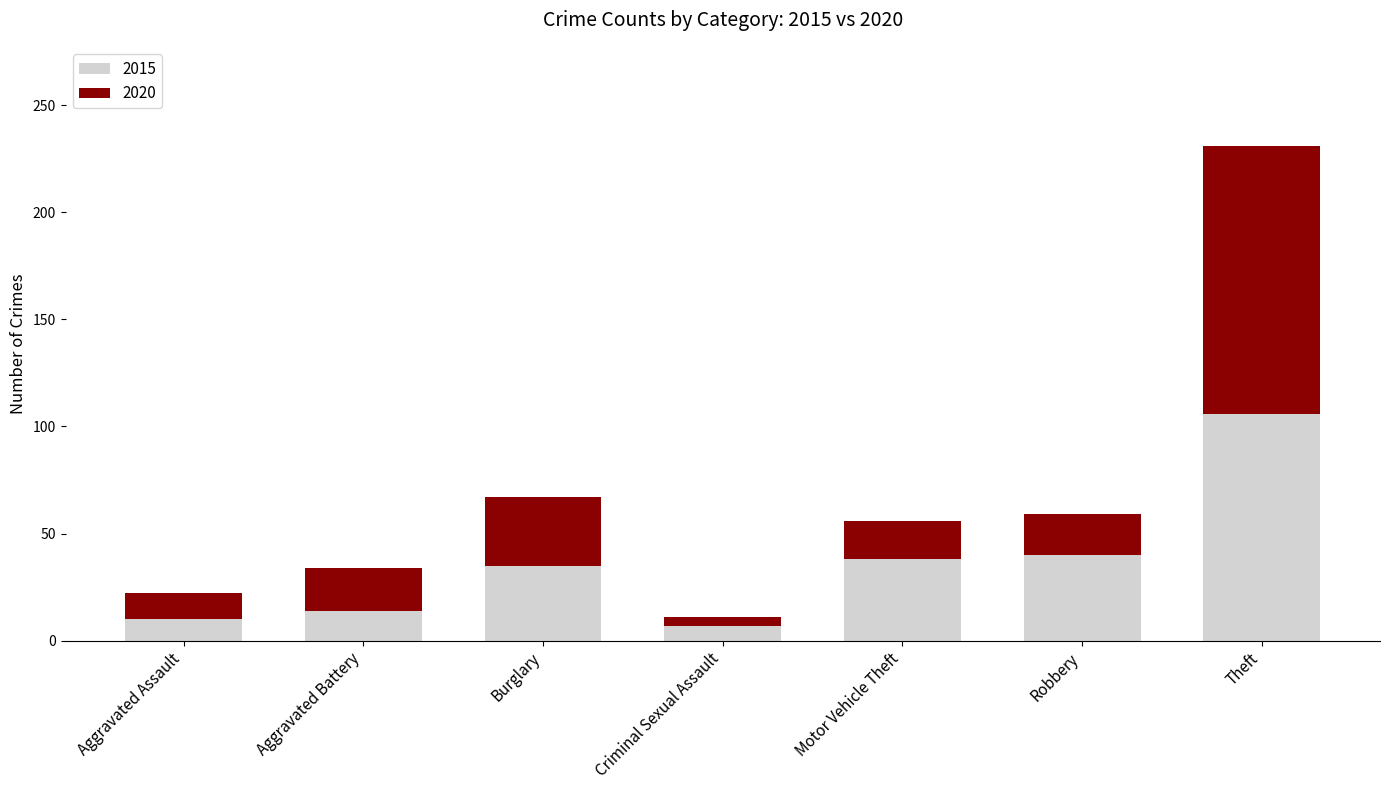

What is the difference between the 2015 values at Theft and Aggravated Assault?

96